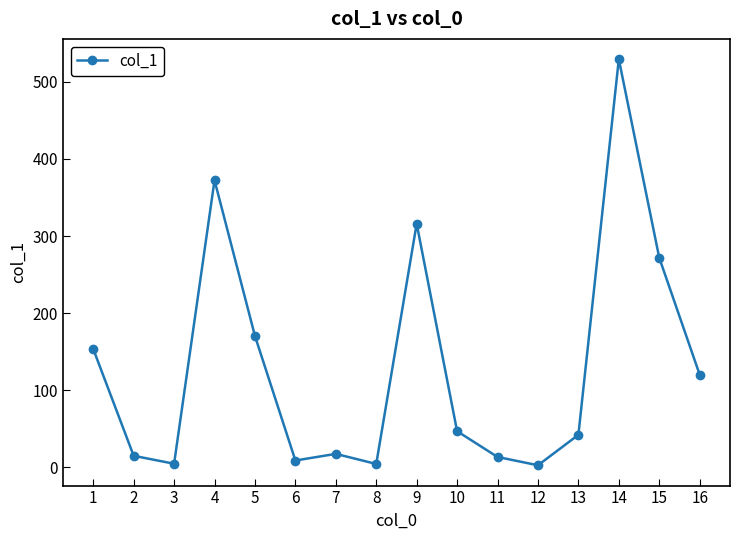

What is the ratio of the value at 14 to the value at 8?

126.1